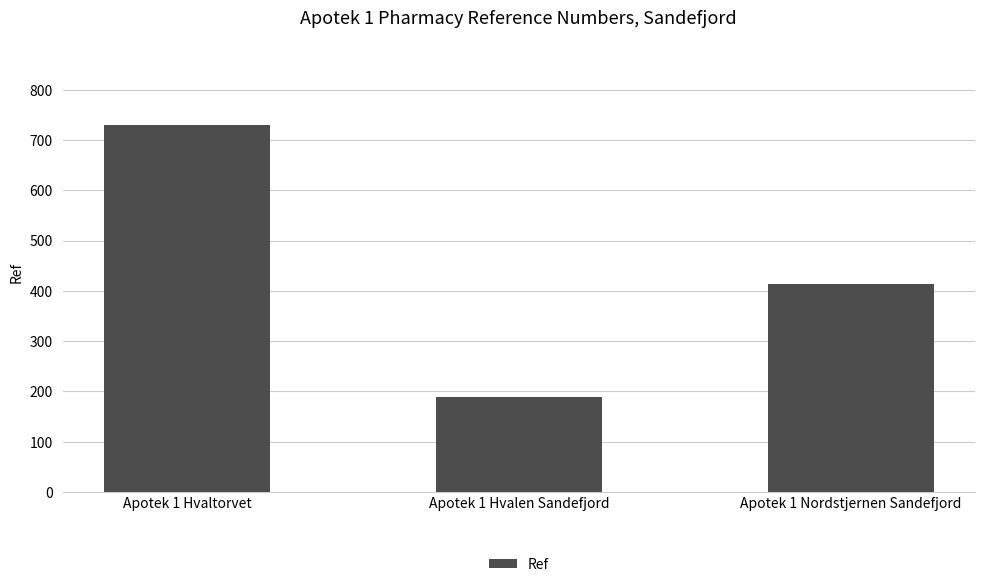

What value does the data have at Apotek 1 Nordstjernen Sandefjord?

414